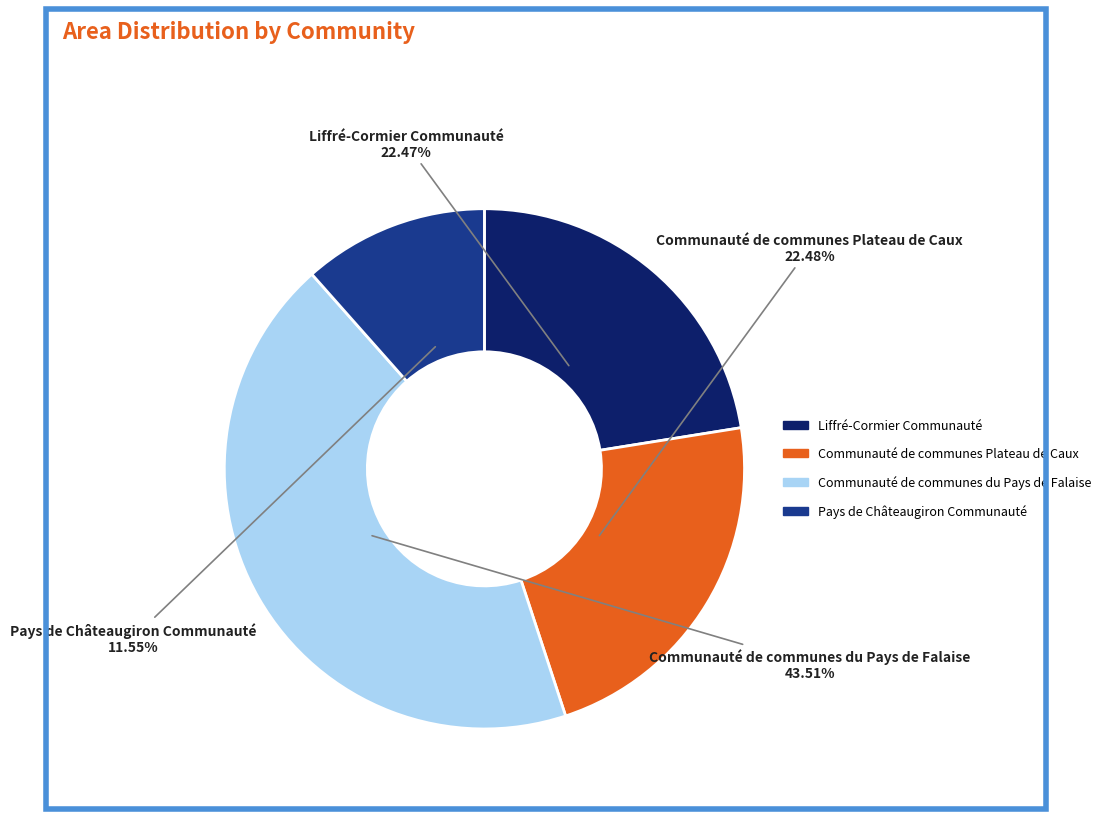

To the nearest percent, what is the combined percentage of Liffré-Cormier Communauté and Pays de Châteaugiron Communauté?

34%